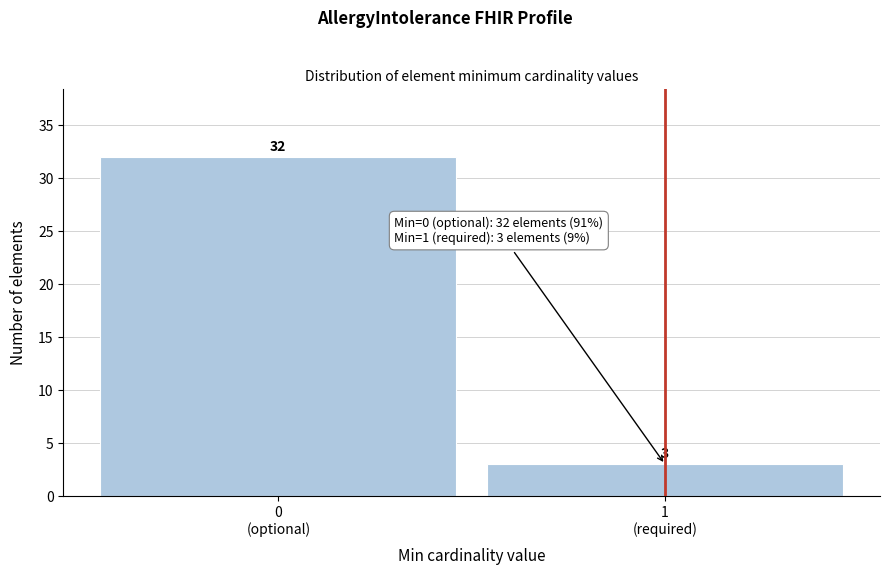

Reading left to right, list all the values displayed in this chart.

32	3